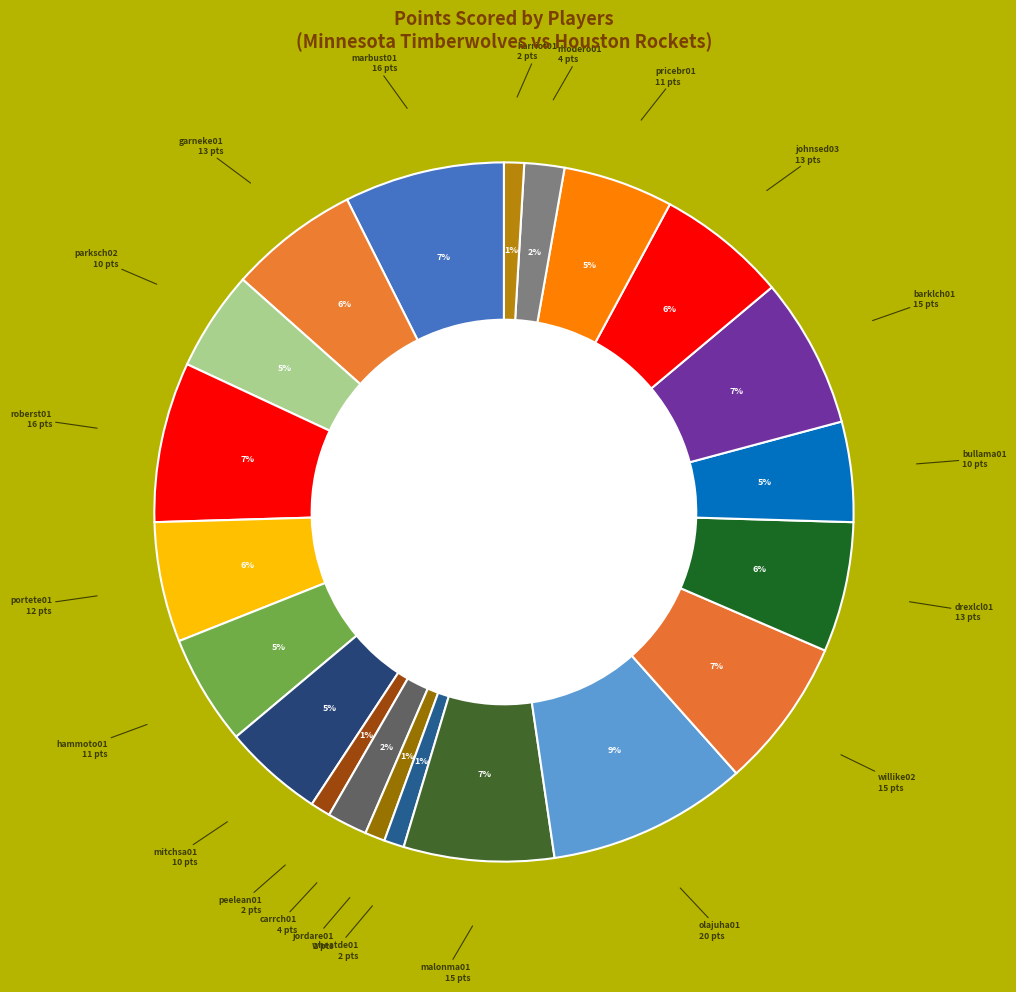

Count the number of slices in the pie.

21